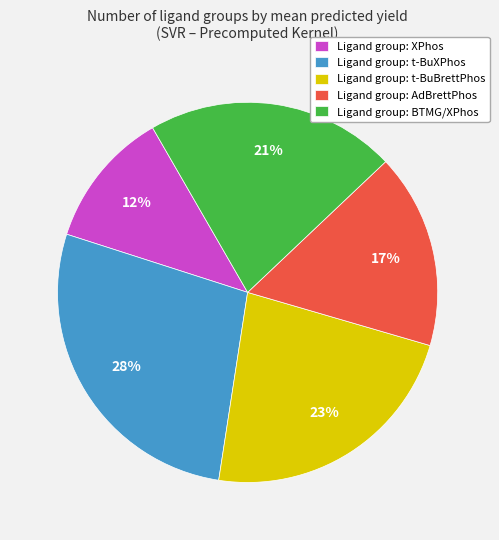

Is there a majority slice in this chart?

No